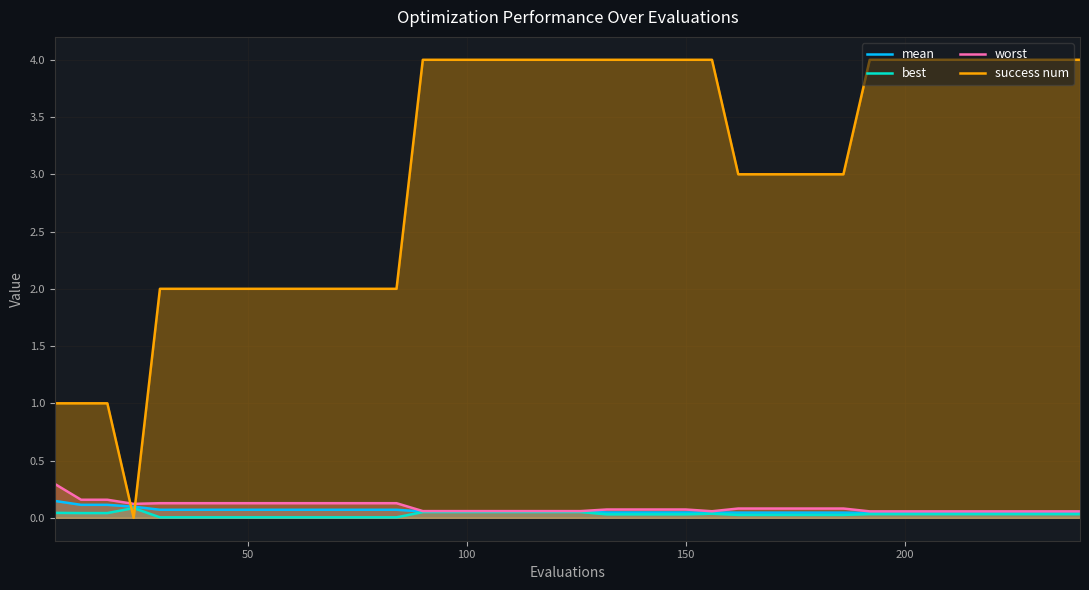

Does the chart display data point markers on the line(s)?

No